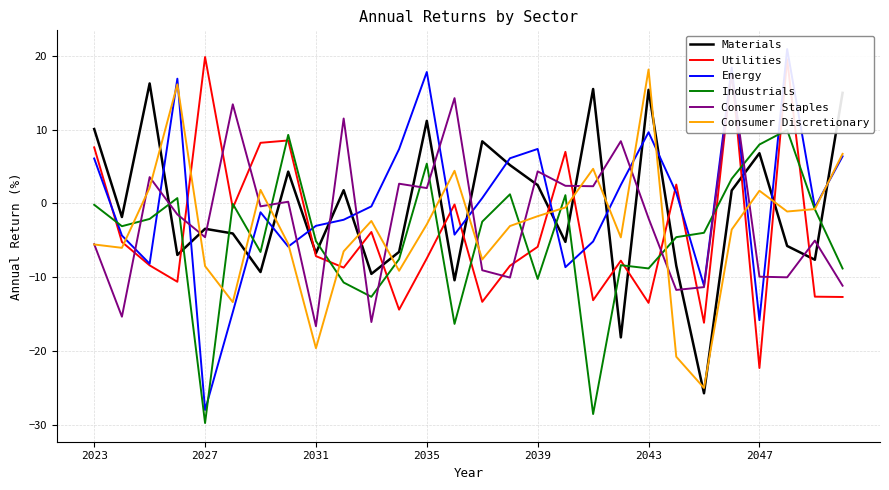

At how many categories does at least one series exceed -21?

28